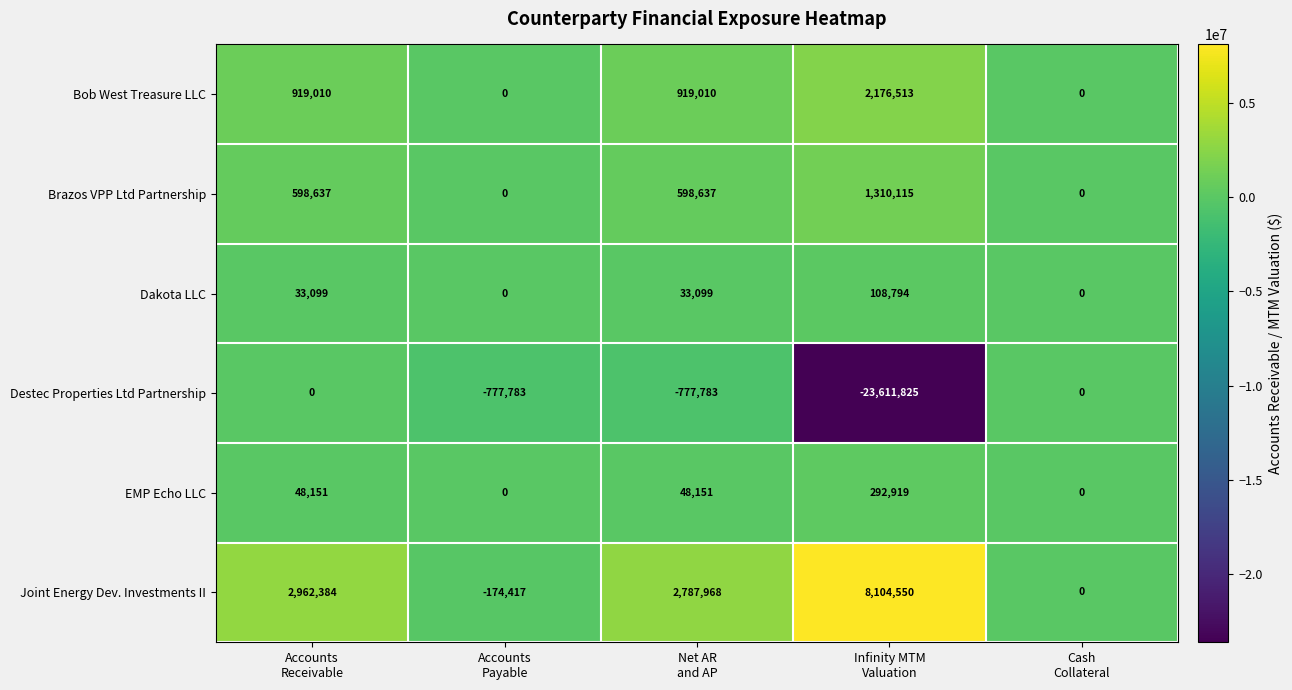

What is the difference between the maximum and minimum values in the Joint Energy Dev. Investments II series?

8278967